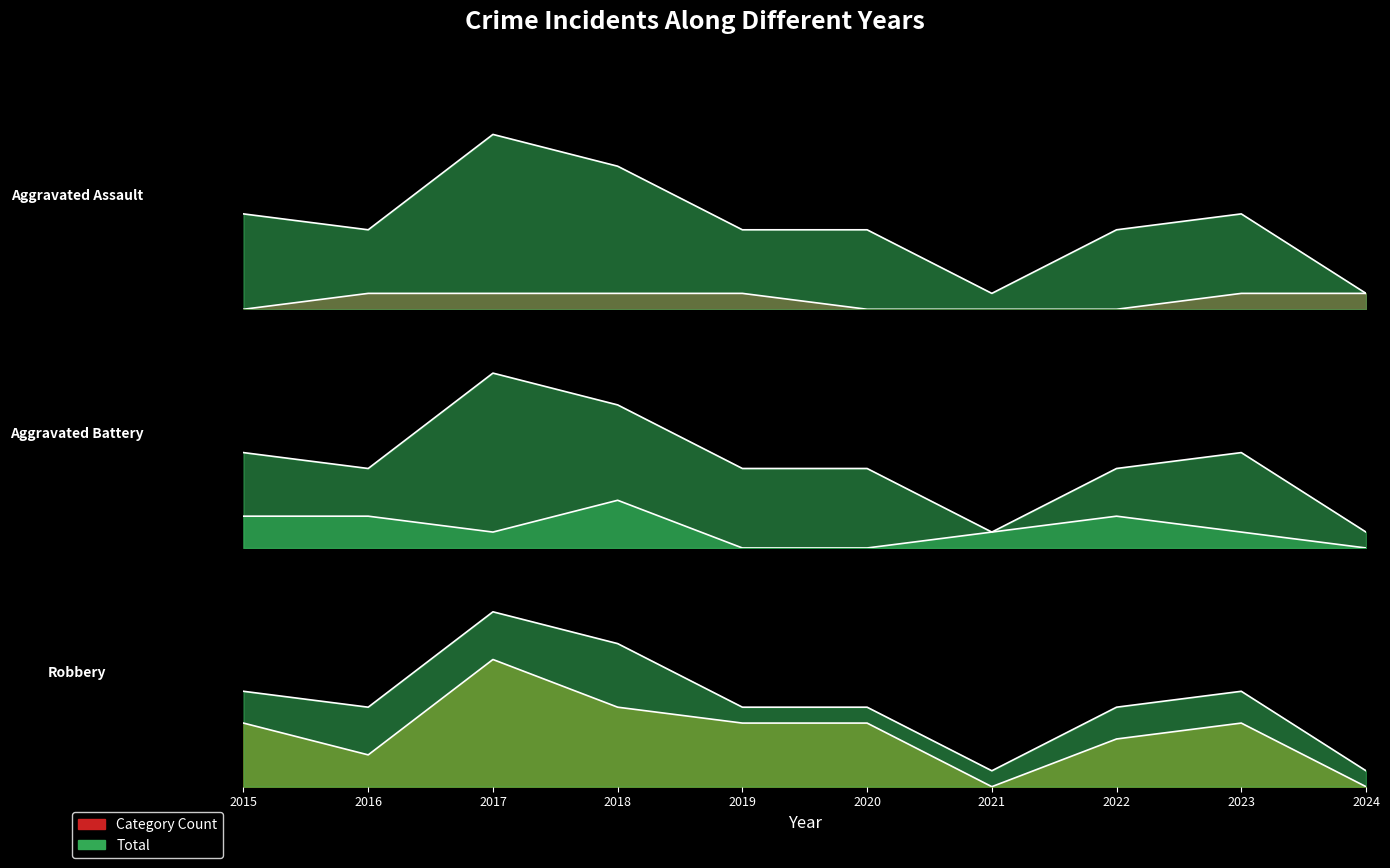

What is the total value across all series at 2019?

10